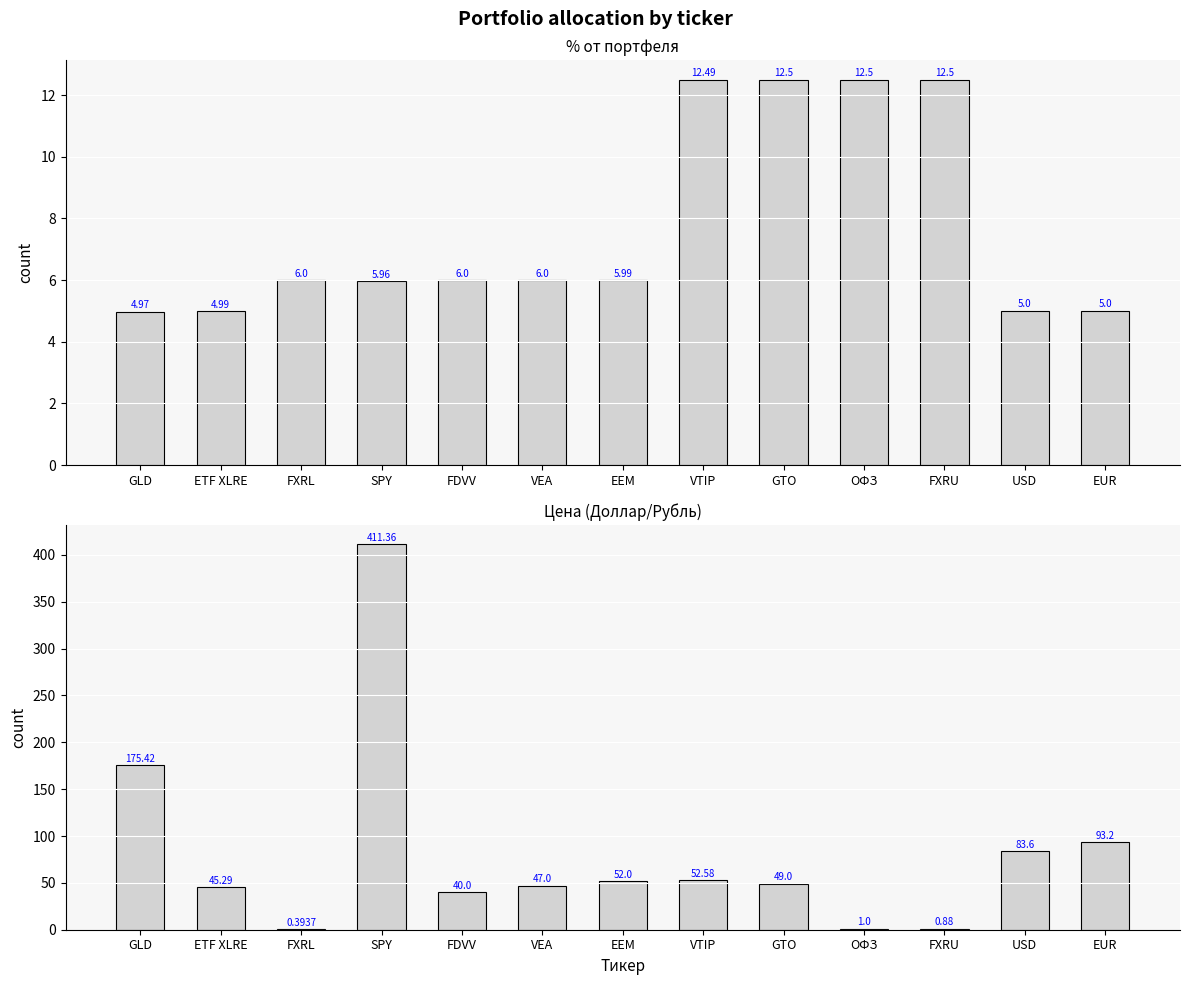

How many values in the Цена series are below 49?

6